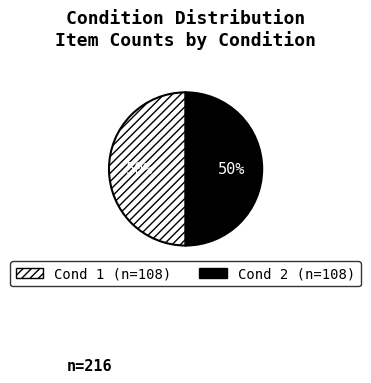

Do Cond 1 and Cond 2 together represent more than half of the pie?

Yes